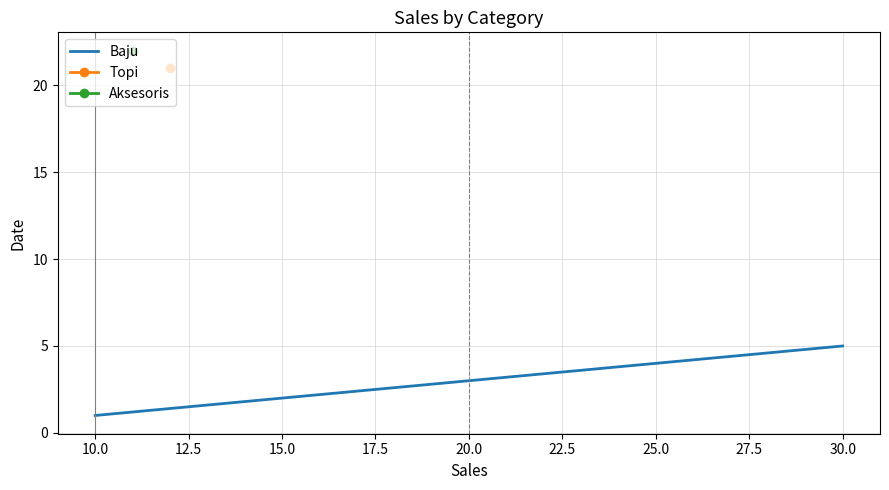

What is the sum of all values?

6